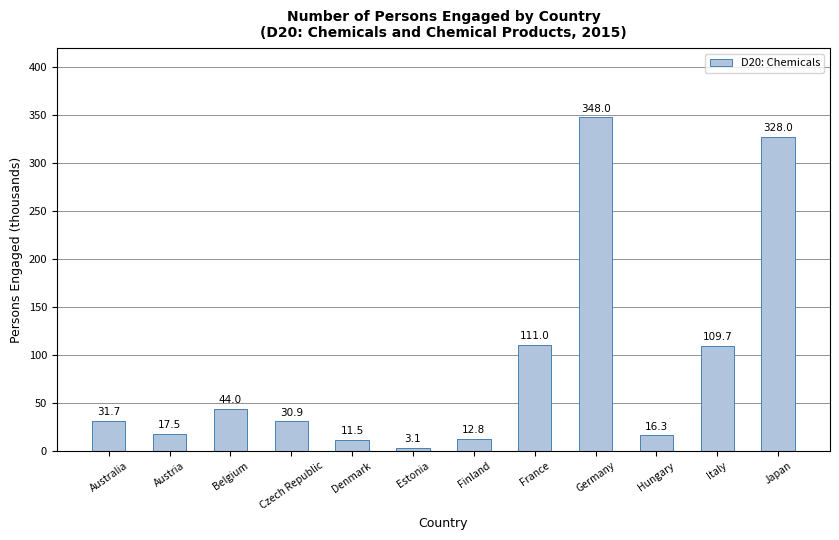

What is the change in value from Belgium to Italy?

+65.7